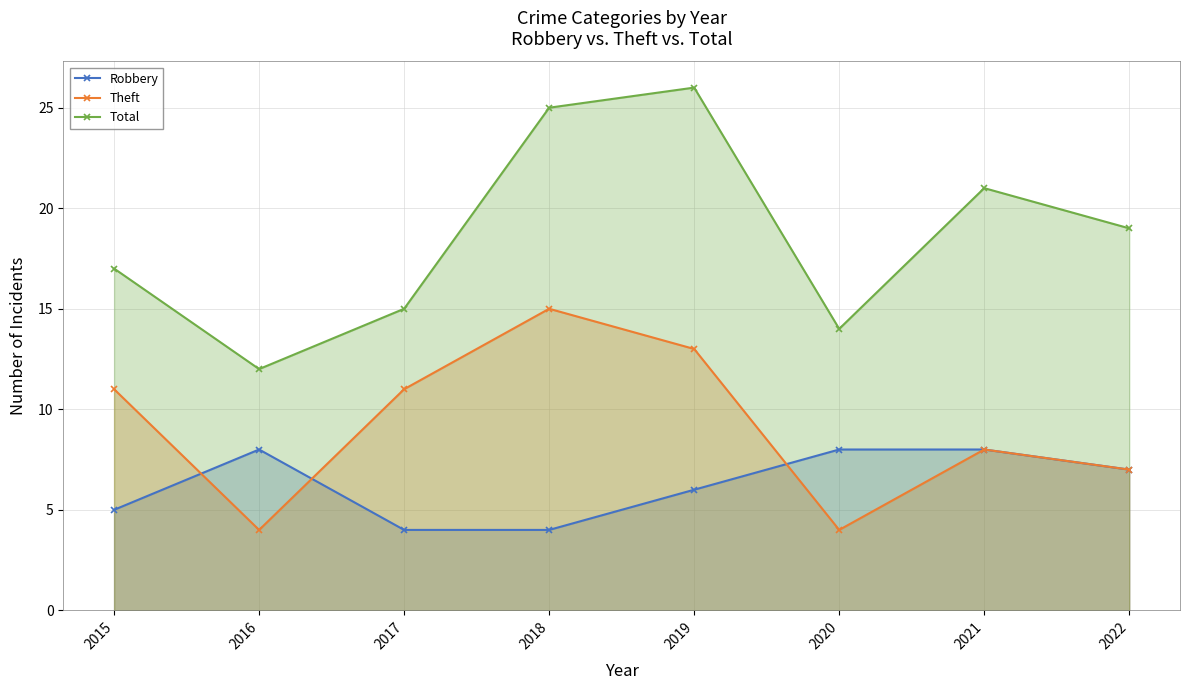

True or false: Robbery and Total intersect in this chart.

False